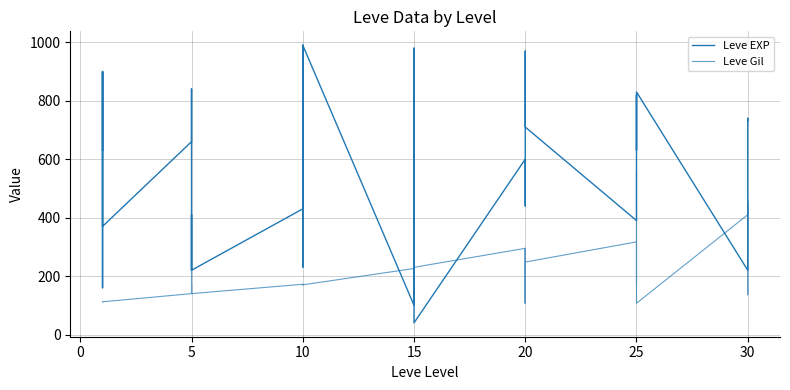

How many lines are shown in the chart?

2